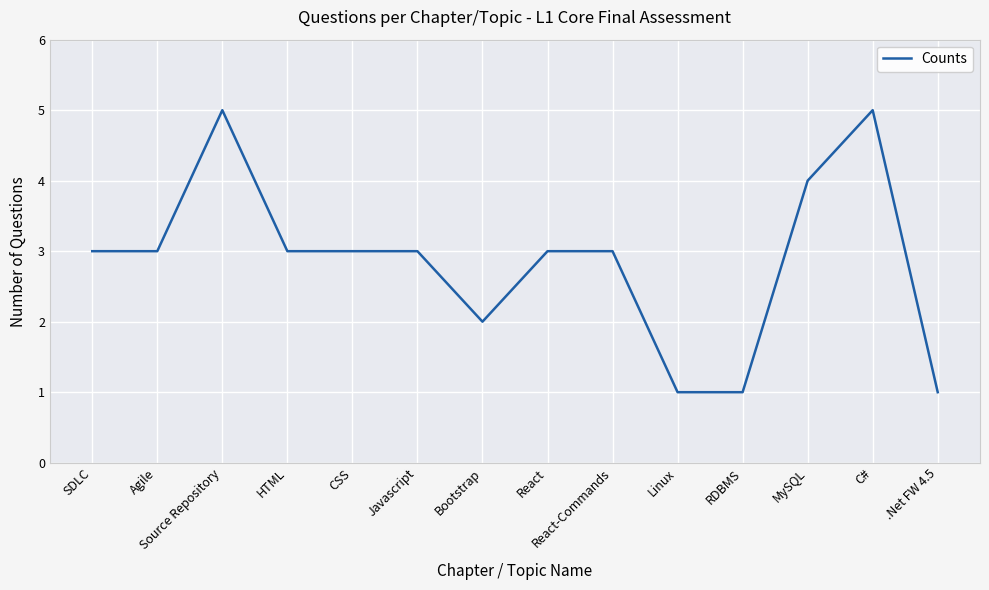

What is the average value?

3